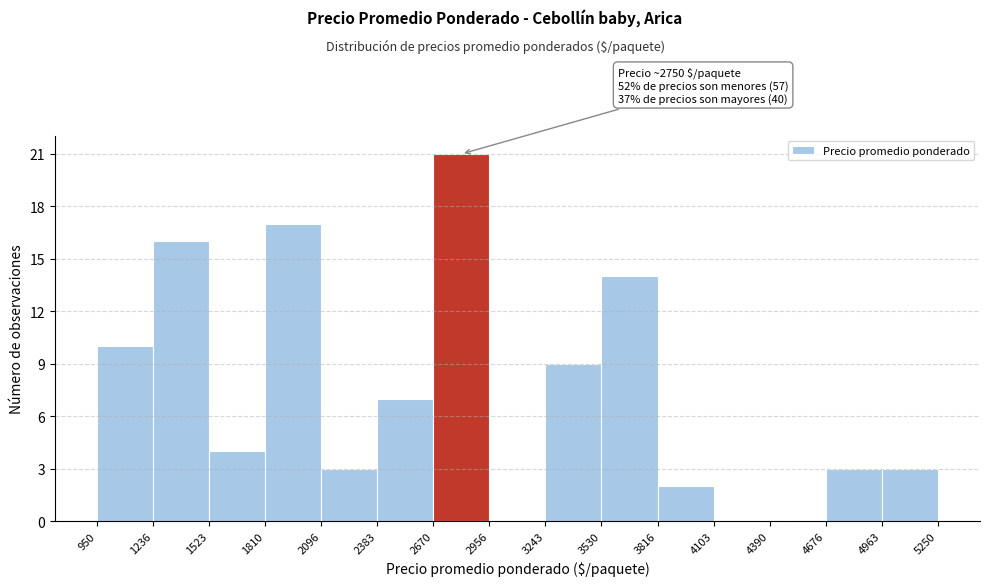

Over which range of the x-axis is the bar tallest?

2670 to 2956